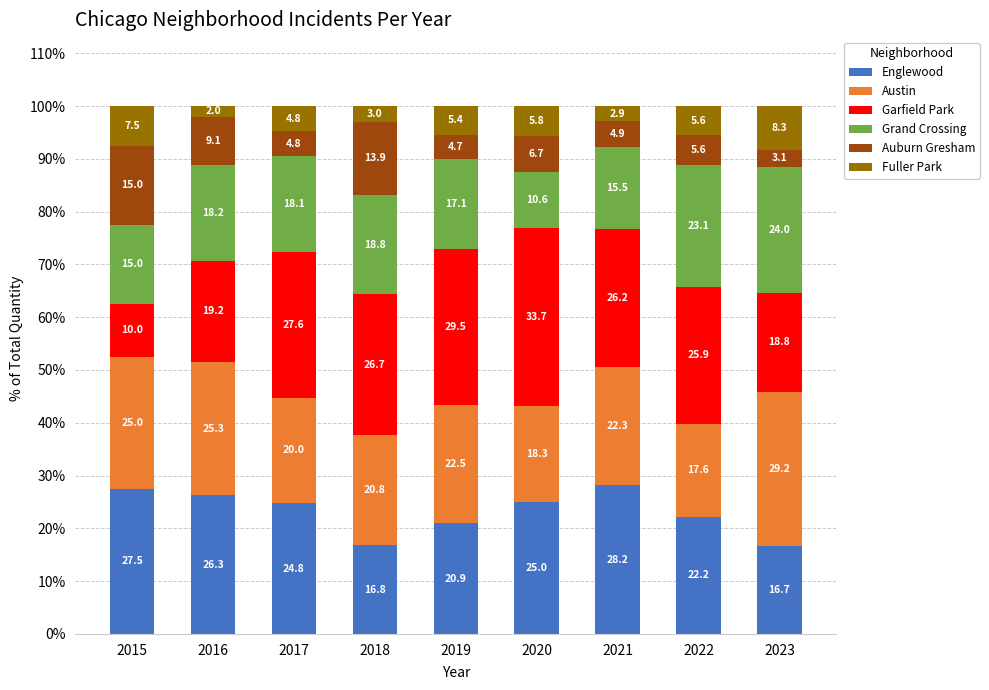

What is the maximum value for Englewood?

28.2